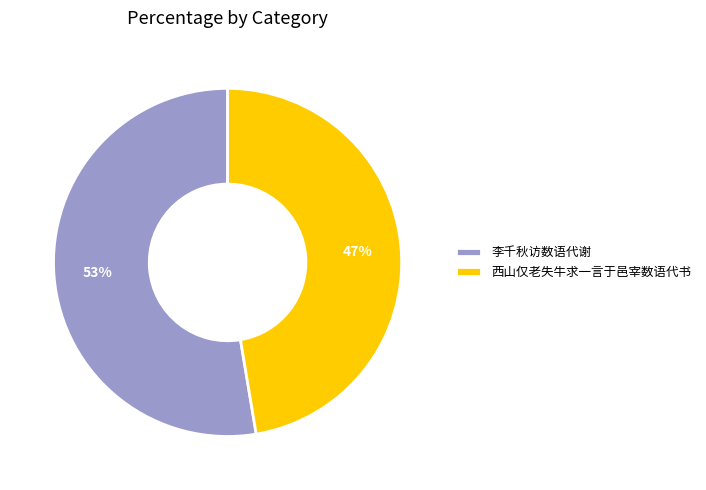

Does any single category account for the majority?

Yes